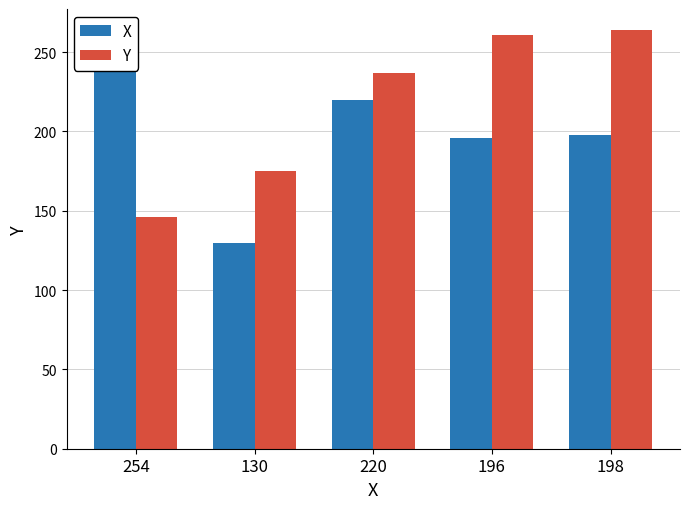

At 130, list the series in order from largest to smallest.

Y, X